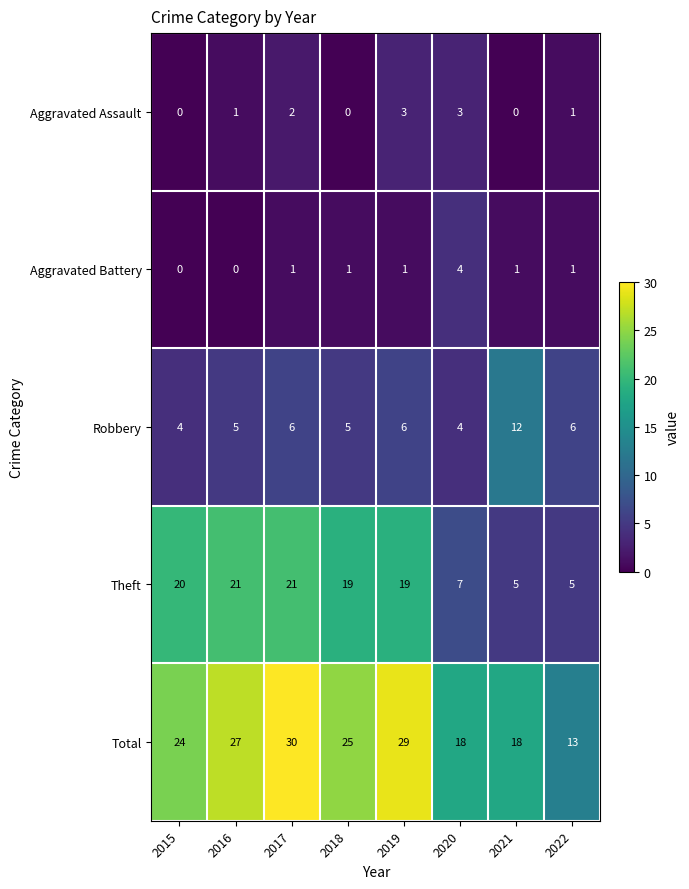

What is the sum of all Total values?

184